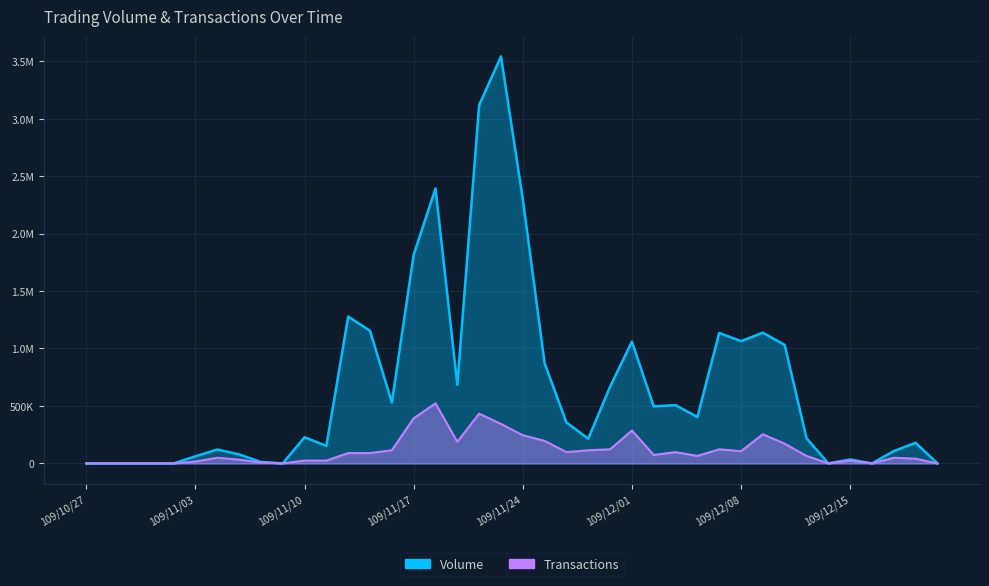

Where is Volume nearest to the value 1771035?

109/11/17